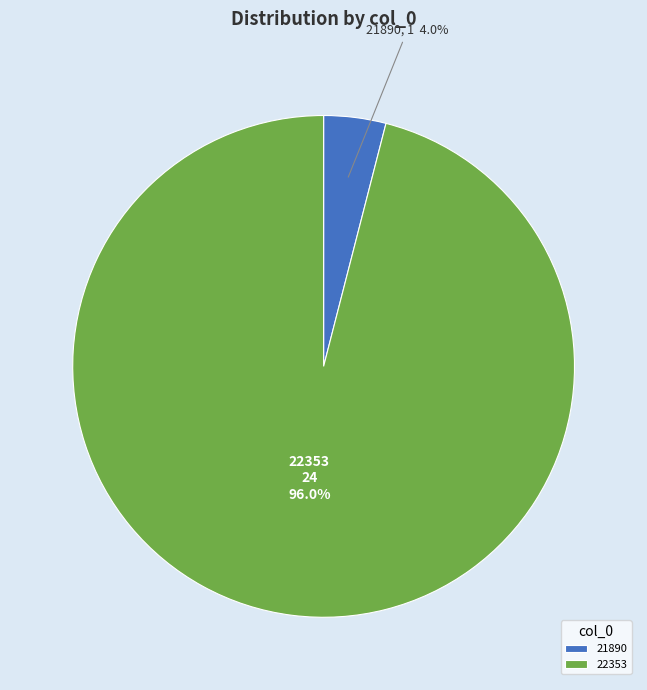

How many slices are in this pie chart?

2